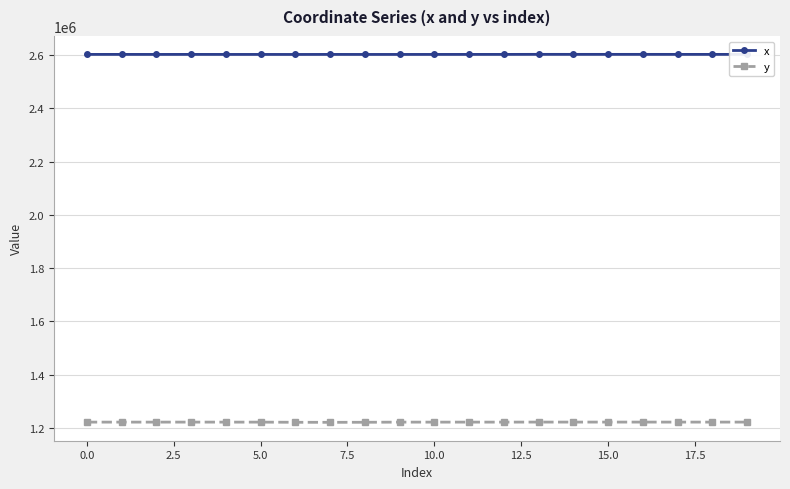

True or false: y has more than 1 points higher than both neighbors.

True